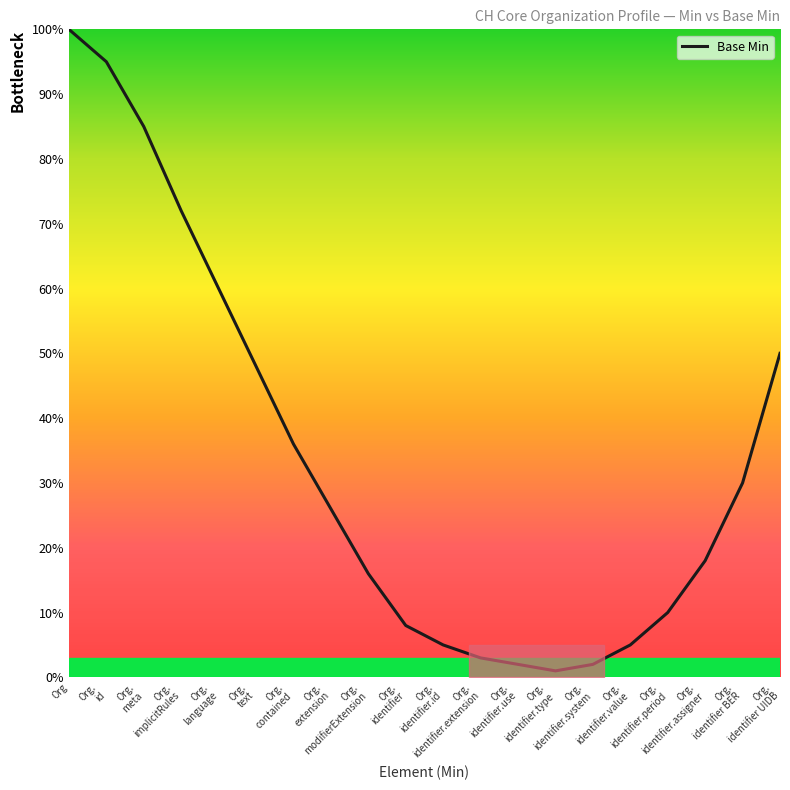

At which category does the chart reach its minimum across all series?

Org.
identifier.type